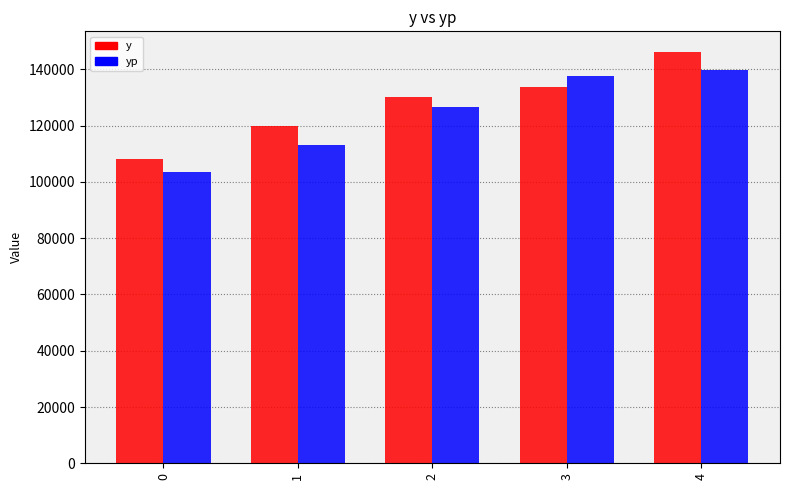

Reading left to right, transcribe all the data shown in this chart.

y: 108015.0	120038.0	130296.0	133884.0	146217.0
yp: 103491.2	113041.9	126733.5	137548.5	139780.9